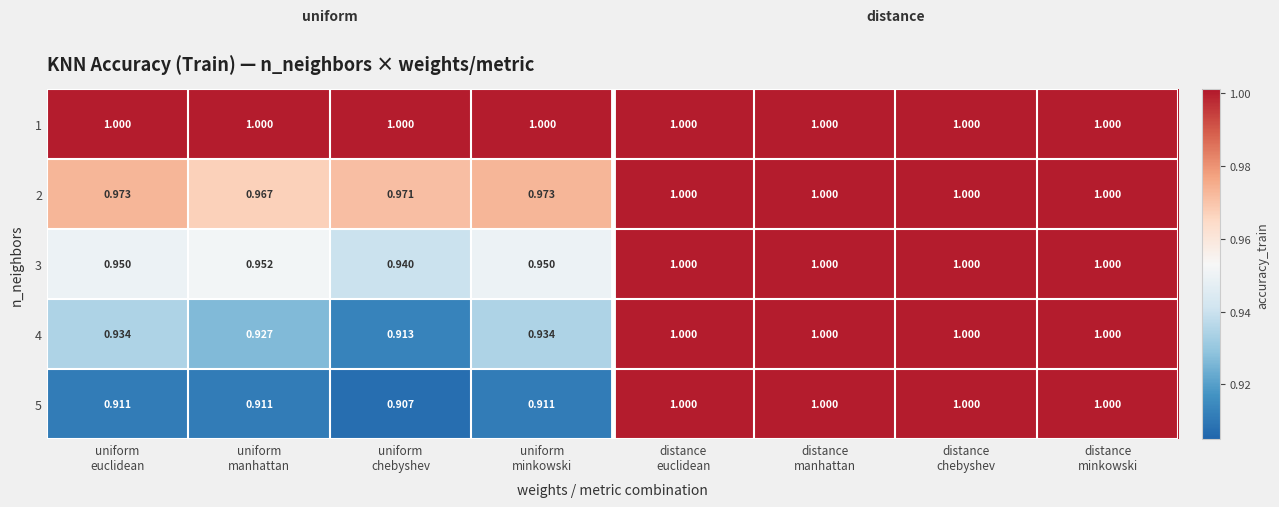

Between uniform
euclidean and distance
chebyshev, which series saw the biggest shift?

5